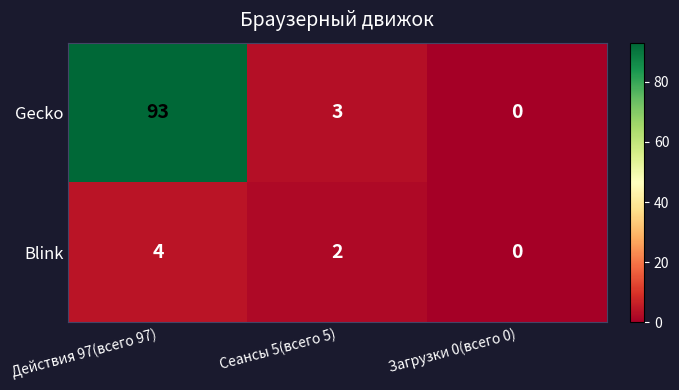

Reading left to right, extract all data points from this chart.

Gecko: Действия 97(всего 97)=93	Сеансы 5(всего 5)=3	Загрузки 0(всего 0)=0
Blink: Действия 97(всего 97)=4	Сеансы 5(всего 5)=2	Загрузки 0(всего 0)=0